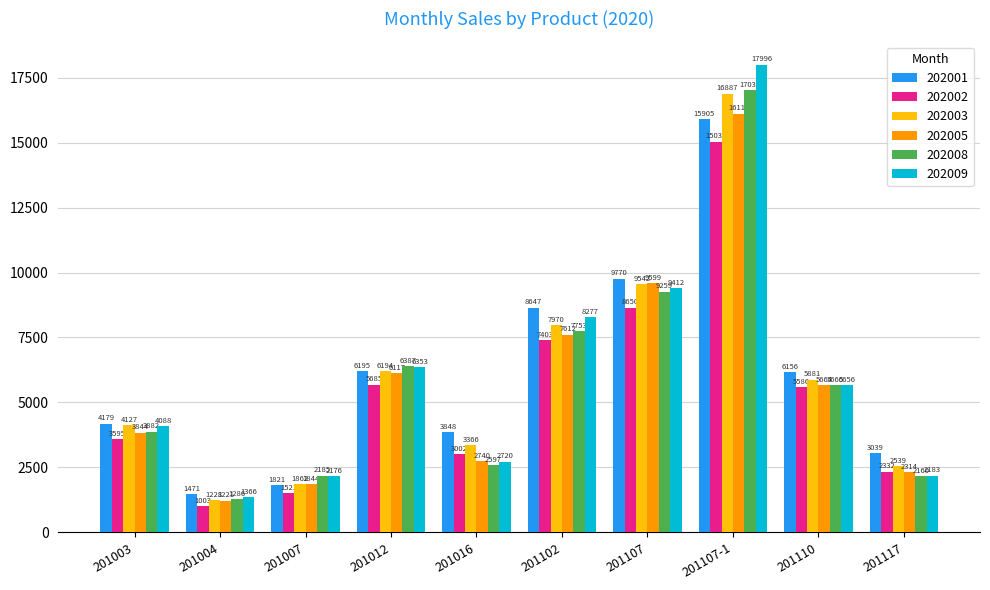

Where does the 202009 series first go above 5656?

201012